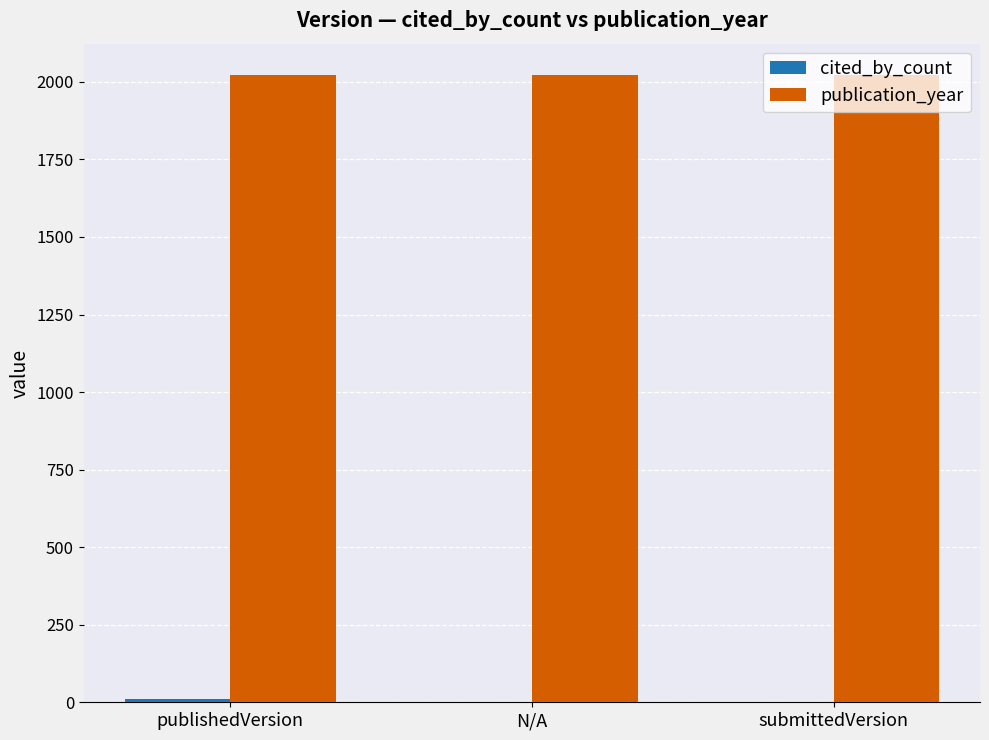

How many groups of bars are there?

3